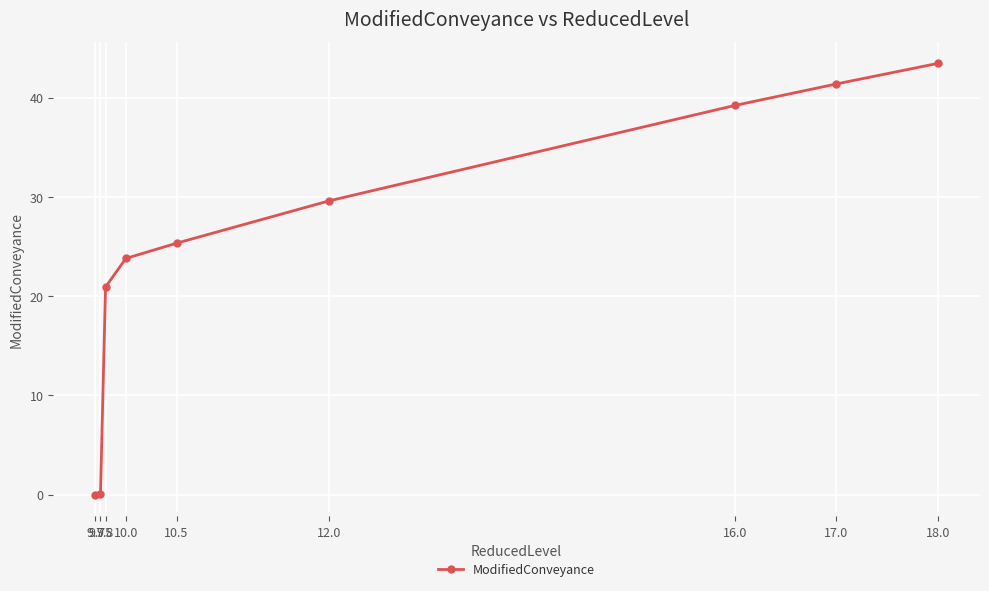

What is the label of the 2nd point from the right?

17.0